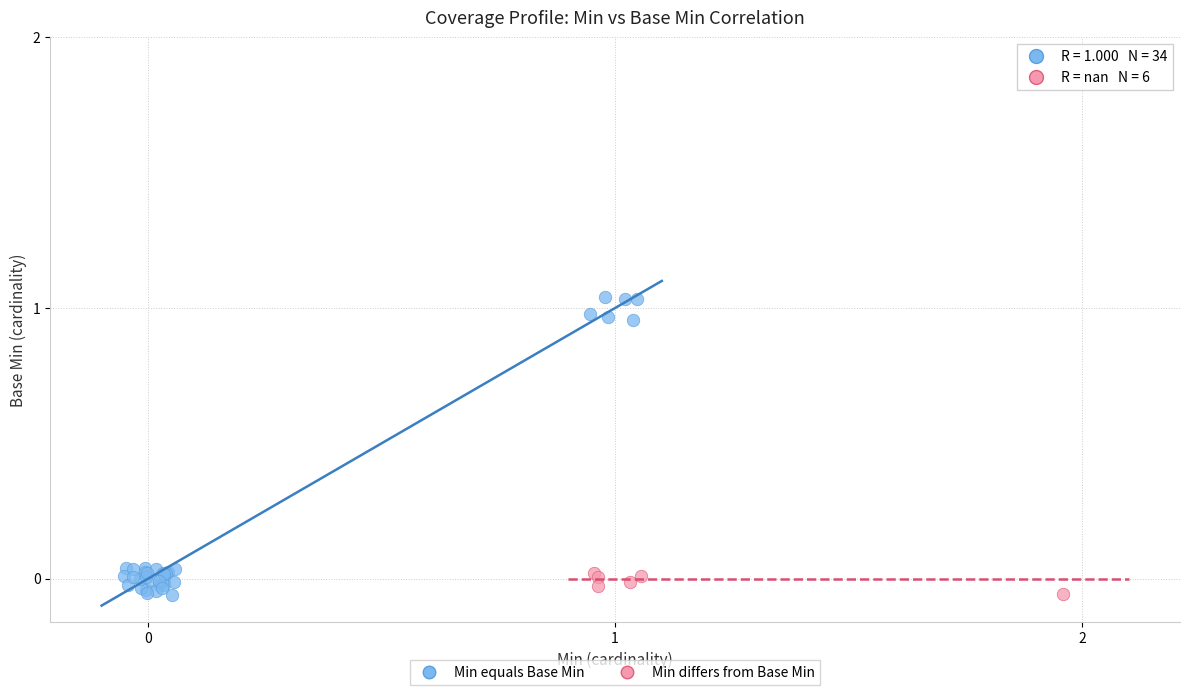

Which series has the largest Y range (max minus min)?

Min equals Base Min